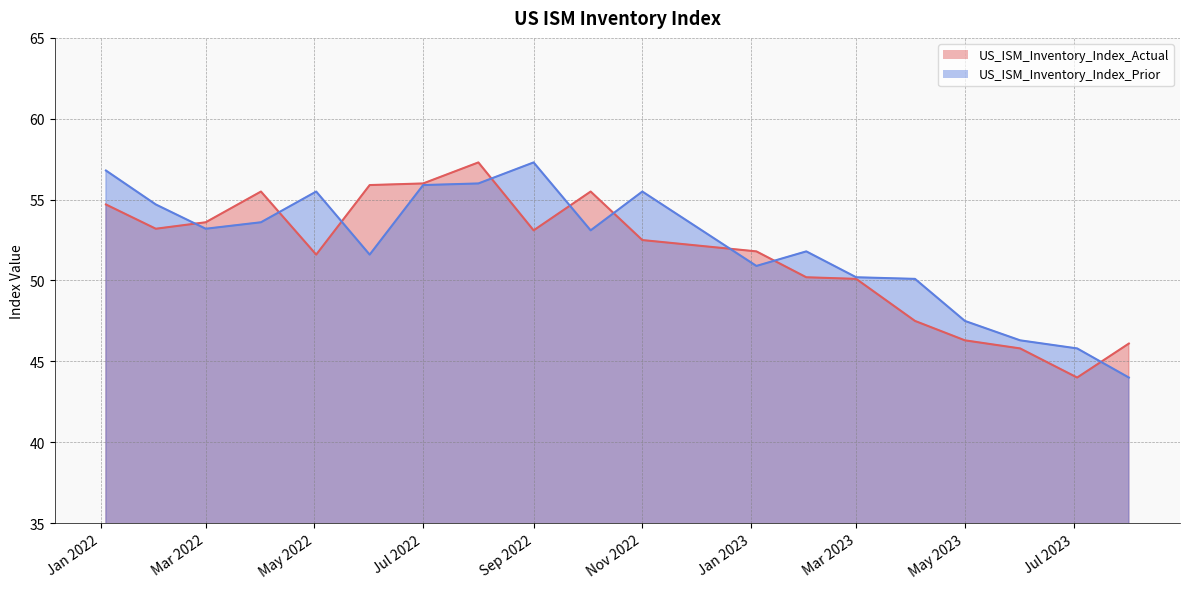

What is the maximum value for US_ISM_Inventory_Index_Prior?

57.3